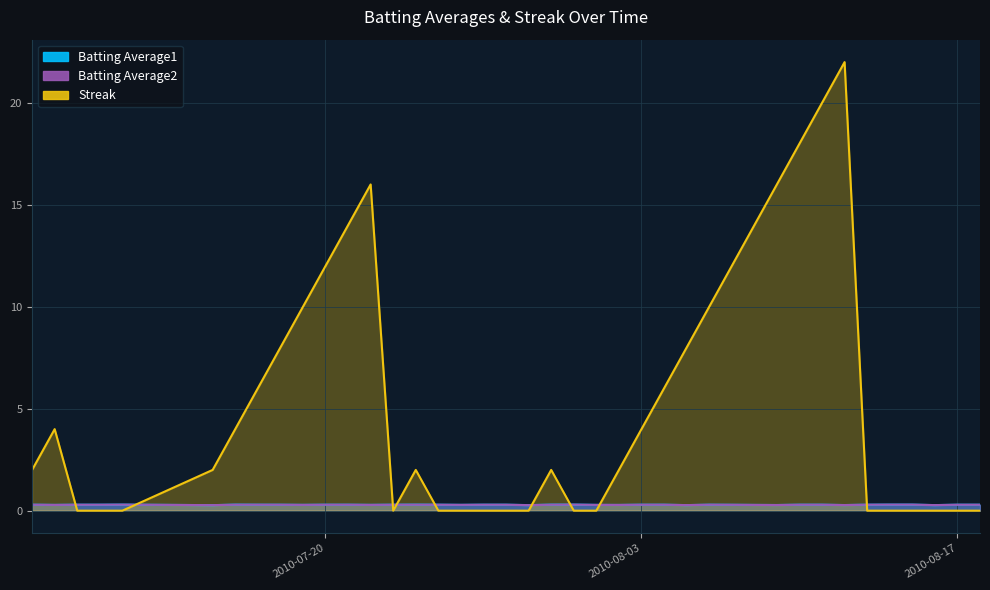

Is it true that Streak equals -11.5 at 2010-07-09?

False